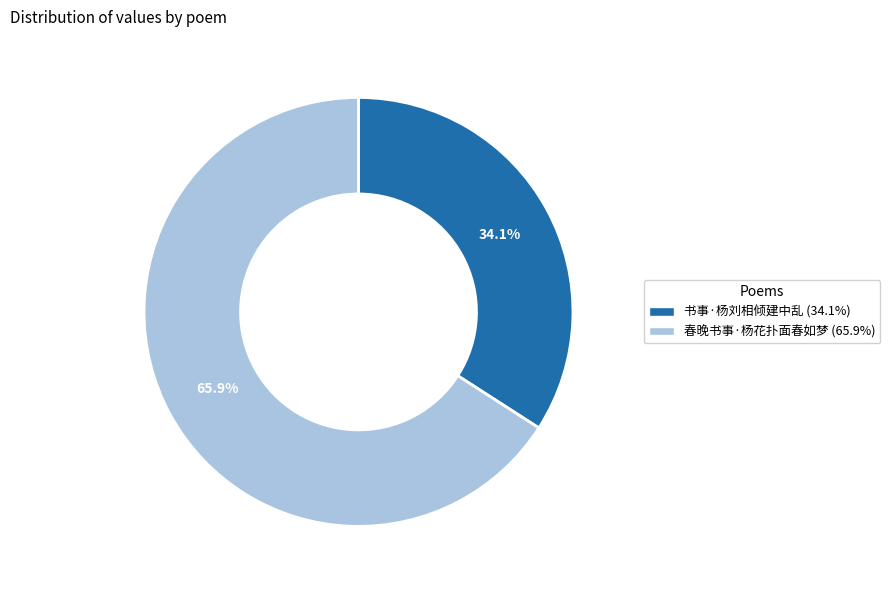

Count the number of slices in the pie.

2